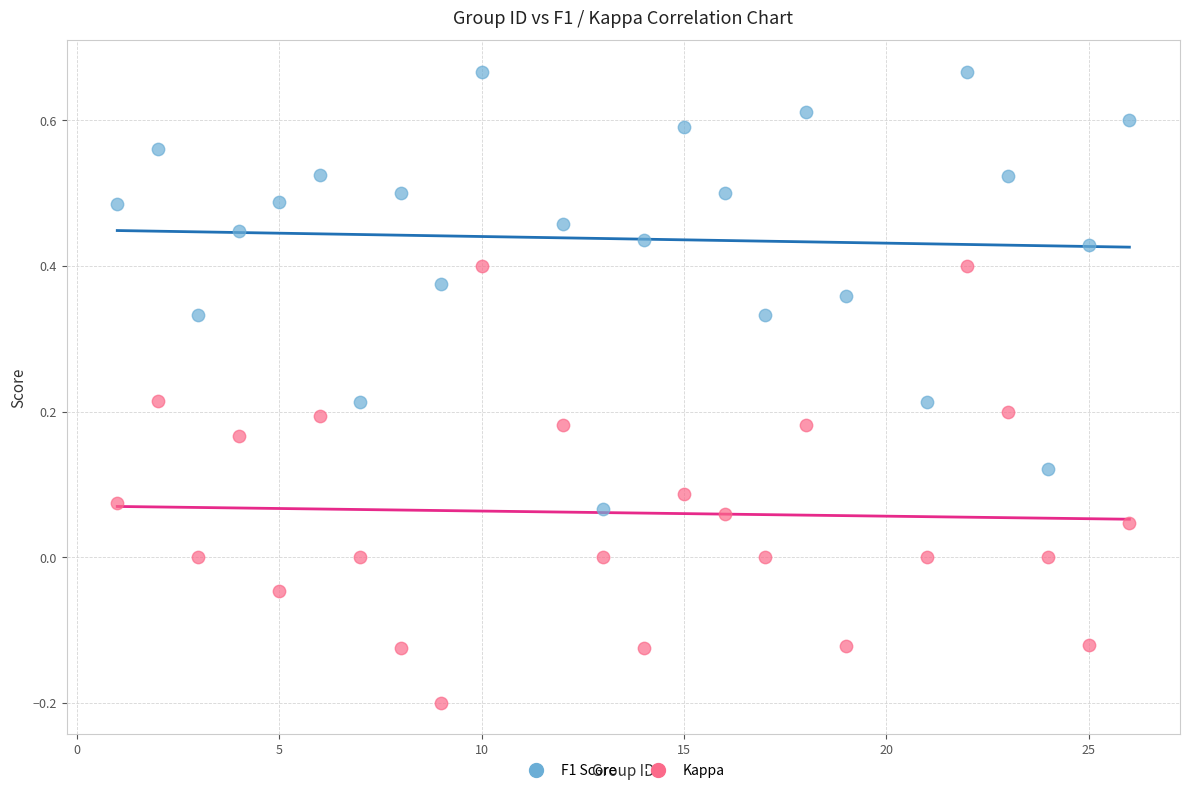

Across all data points, what is the range of X values (max minus min)?

25.0